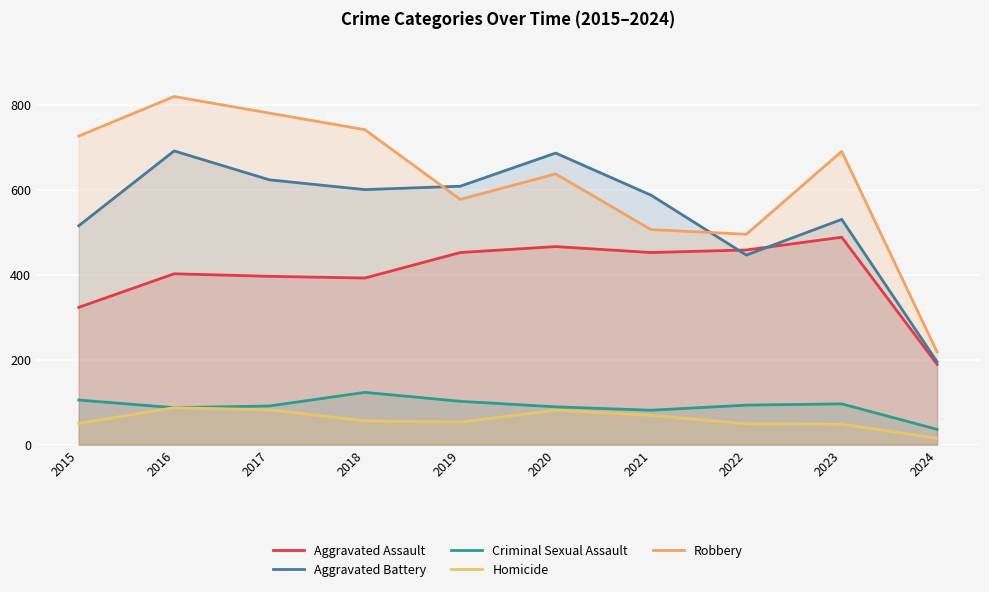

How many interior local peaks does the Aggravated Battery series have?

3